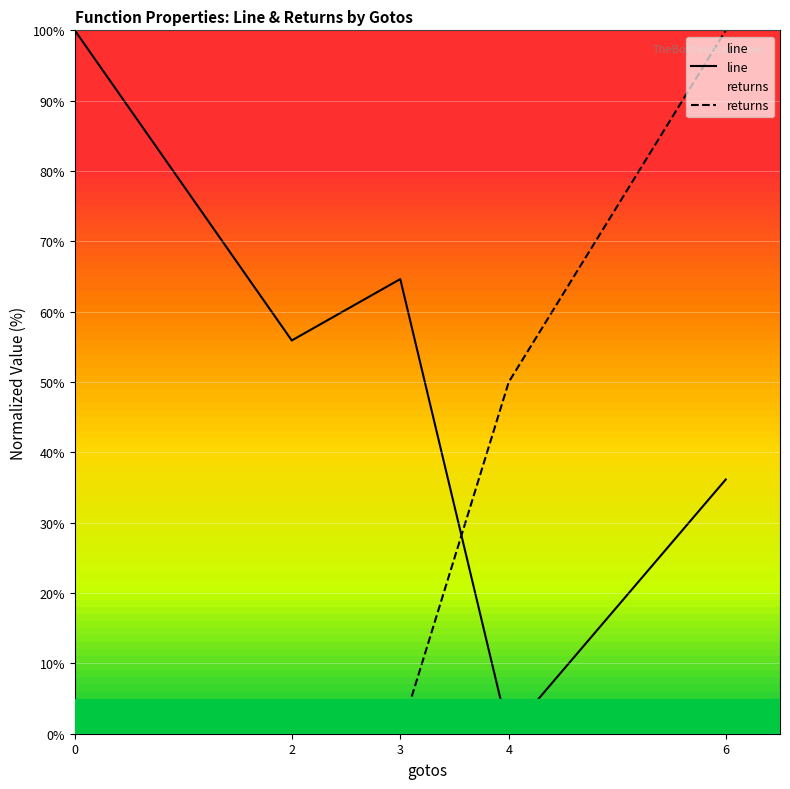

Rank the series by their maximum value, from highest to lowest.

line, returns